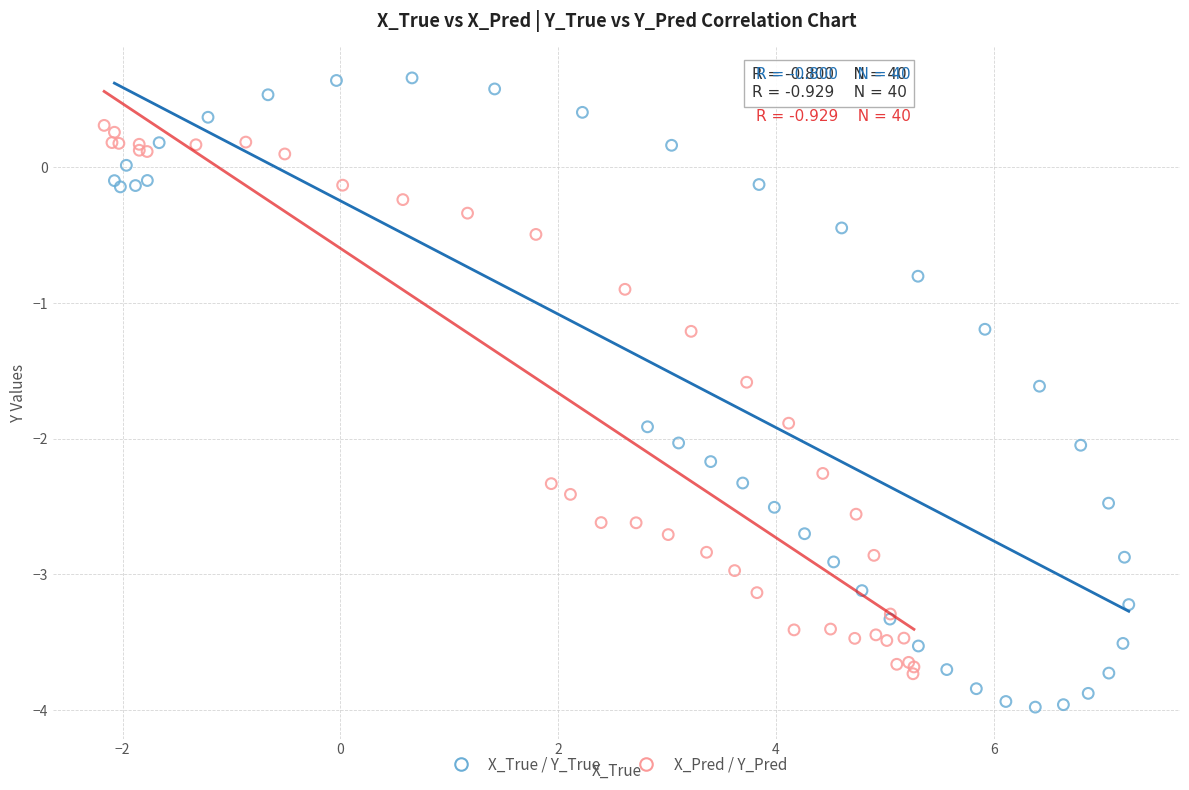

What are all the series names shown in the legend?

X_True / Y_True, X_Pred / Y_Pred